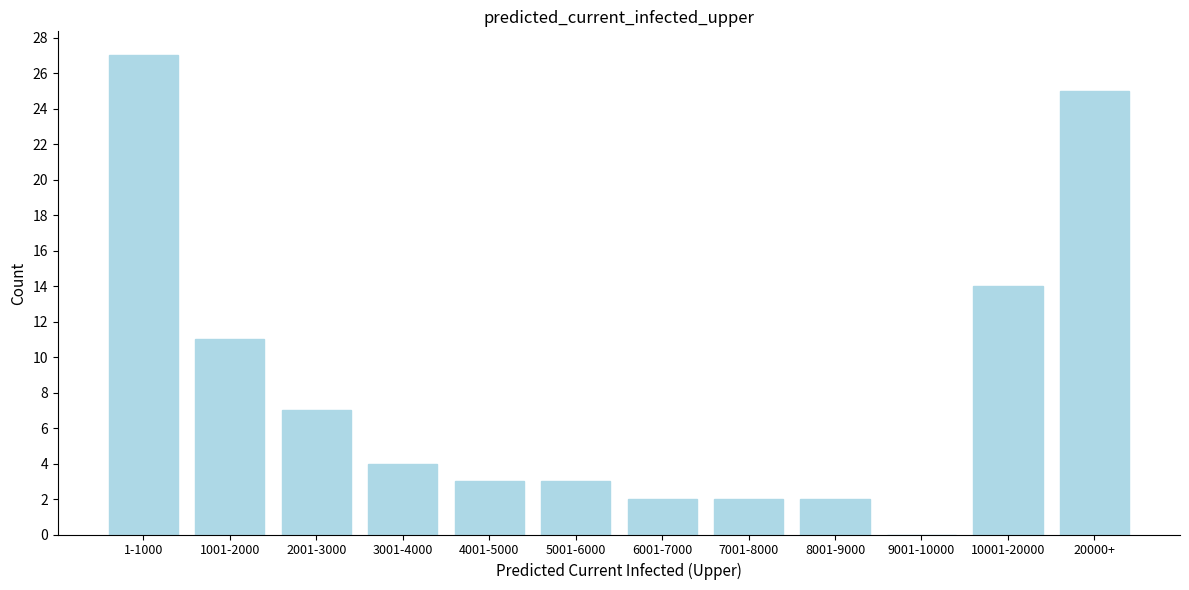

Reading left to right, list all the values displayed in this chart.

1-1000=27	1001-2000=11	2001-3000=7	3001-4000=4	4001-5000=3	5001-6000=3	6001-7000=2	7001-8000=2	8001-9000=2	9001-10000=0	10001-20000=14	20000+=25